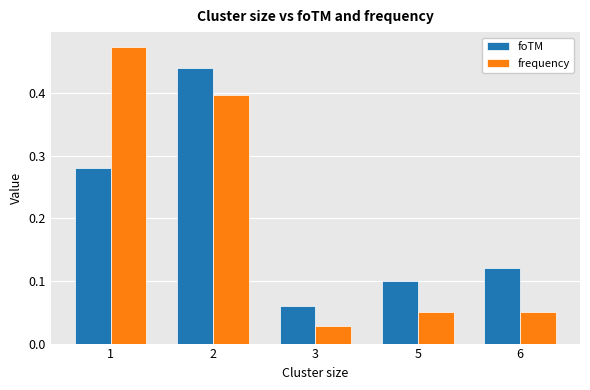

At how many categories does at least one series exceed 0?

5